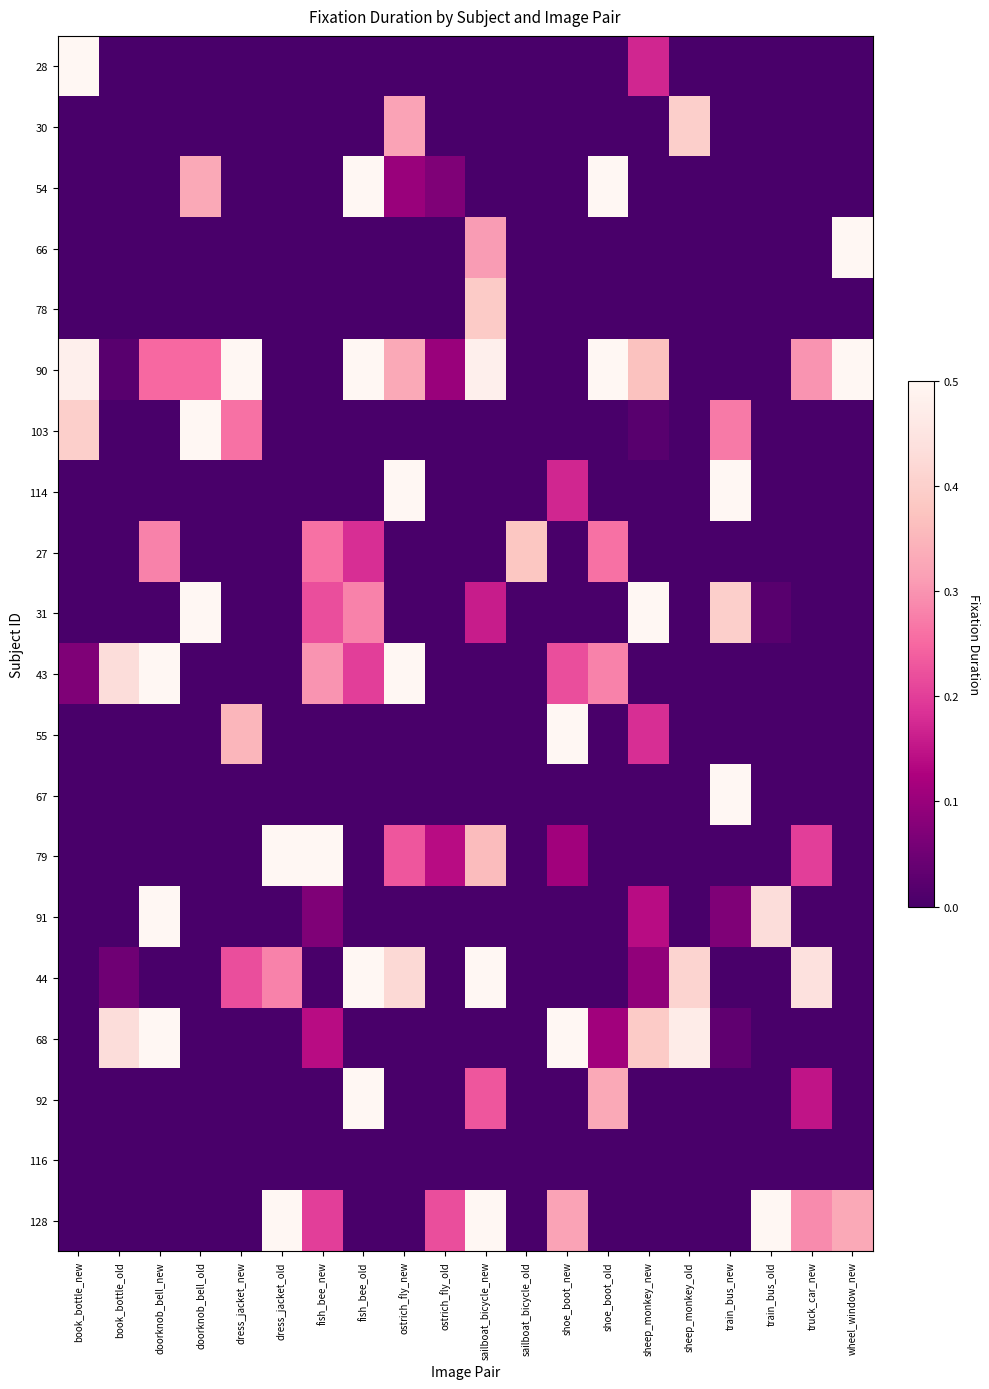

Rank the series by their maximum value, from highest to lowest.

28, 54, 66, 90, 103, 114, 31, 43, 55, 67, 79, 91, 44, 68, 92, 128, 30, 78, 27, 116